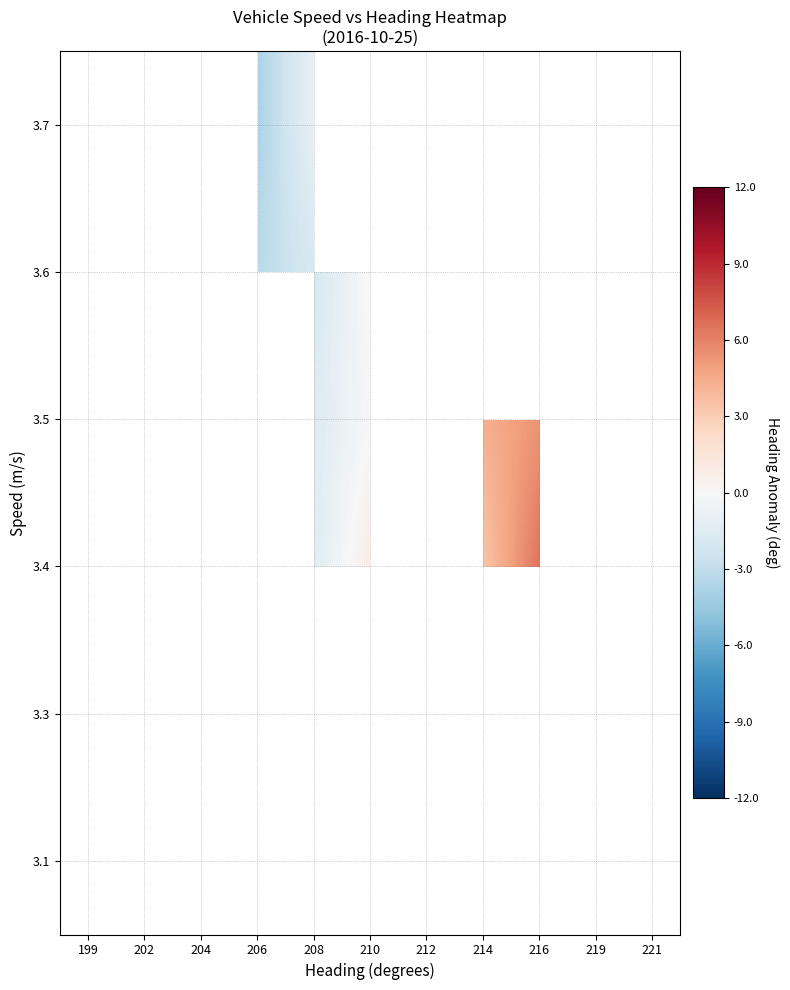

How many categories are shown in the chart?

11